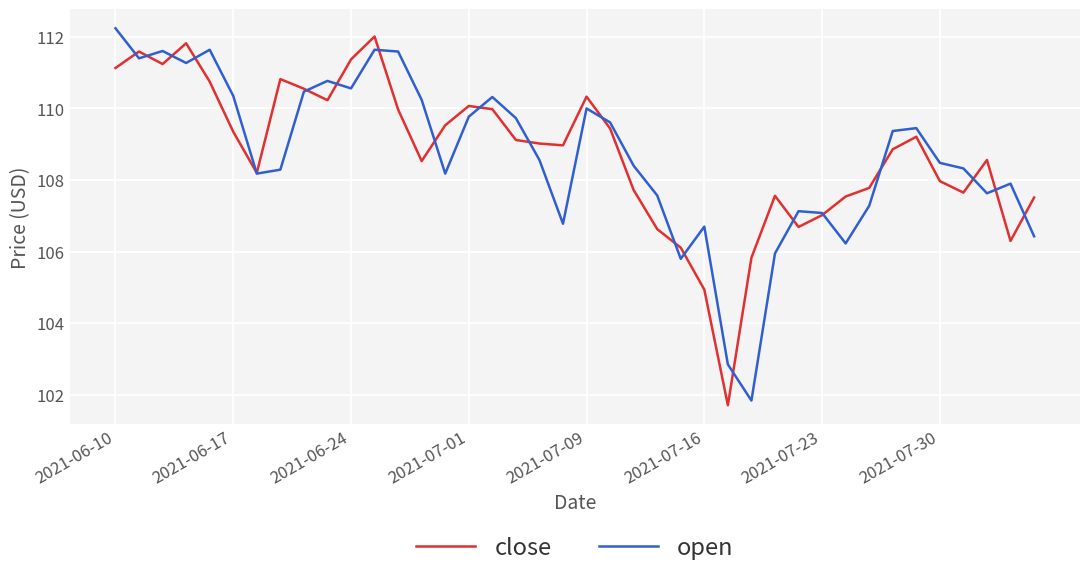

What is the minimum value shown in the chart?

101.7